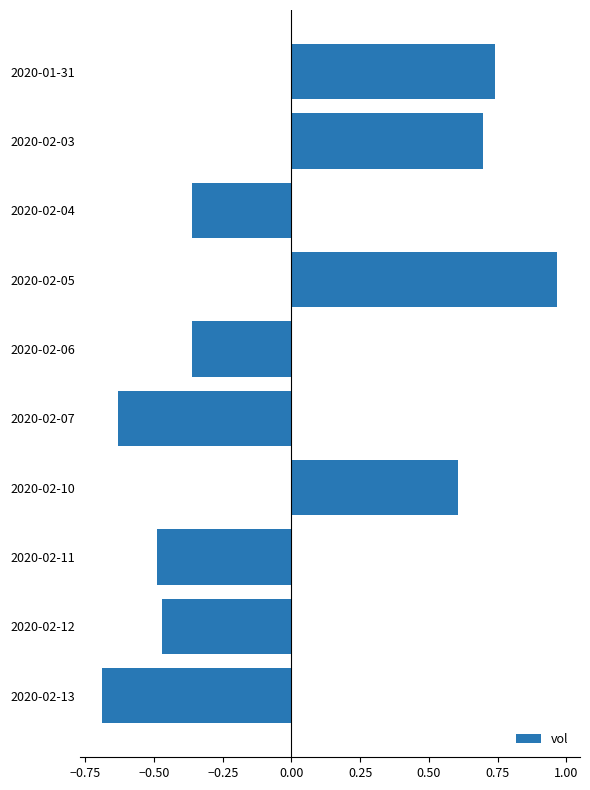

What is the change in value from 2020-02-03 to 2020-02-05?

+0.3